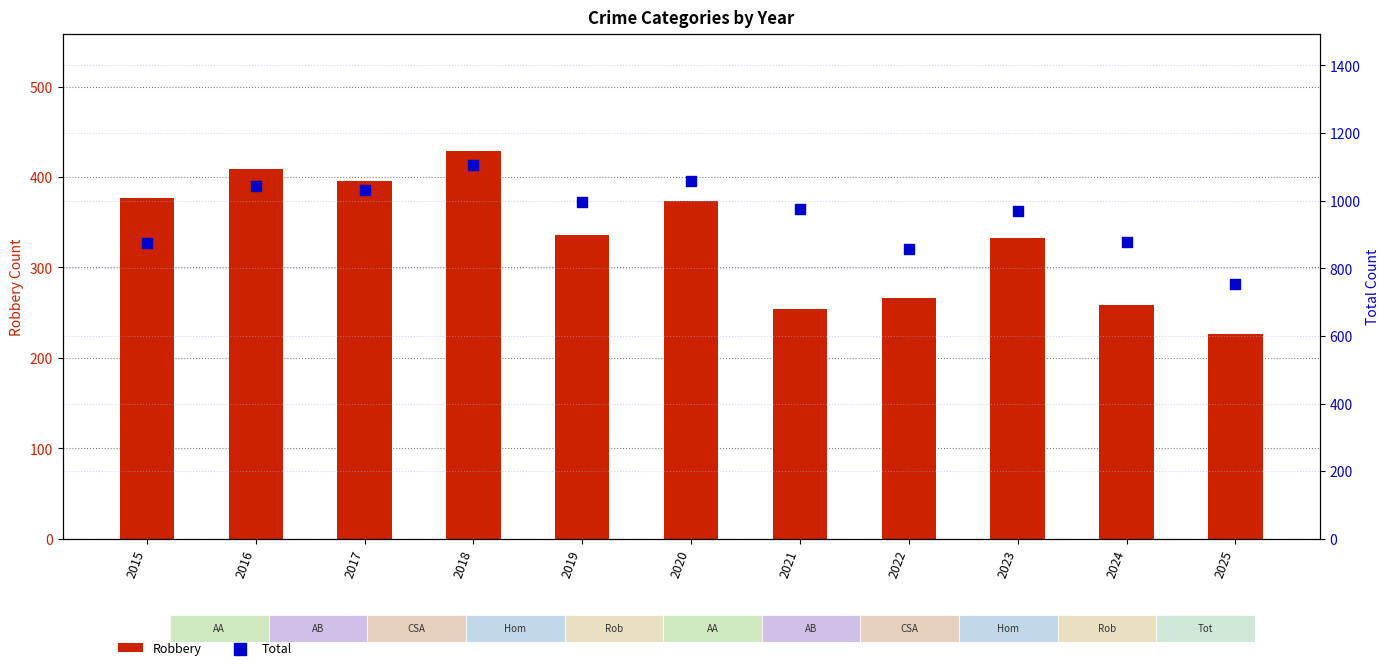

What is the total value across all series at 2025?

979